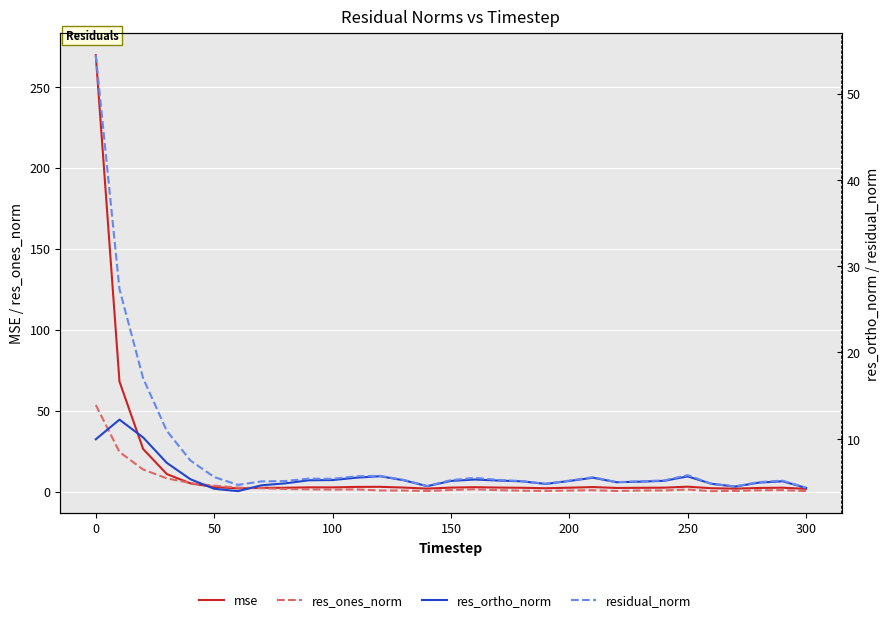

How many lines are shown in the chart?

4